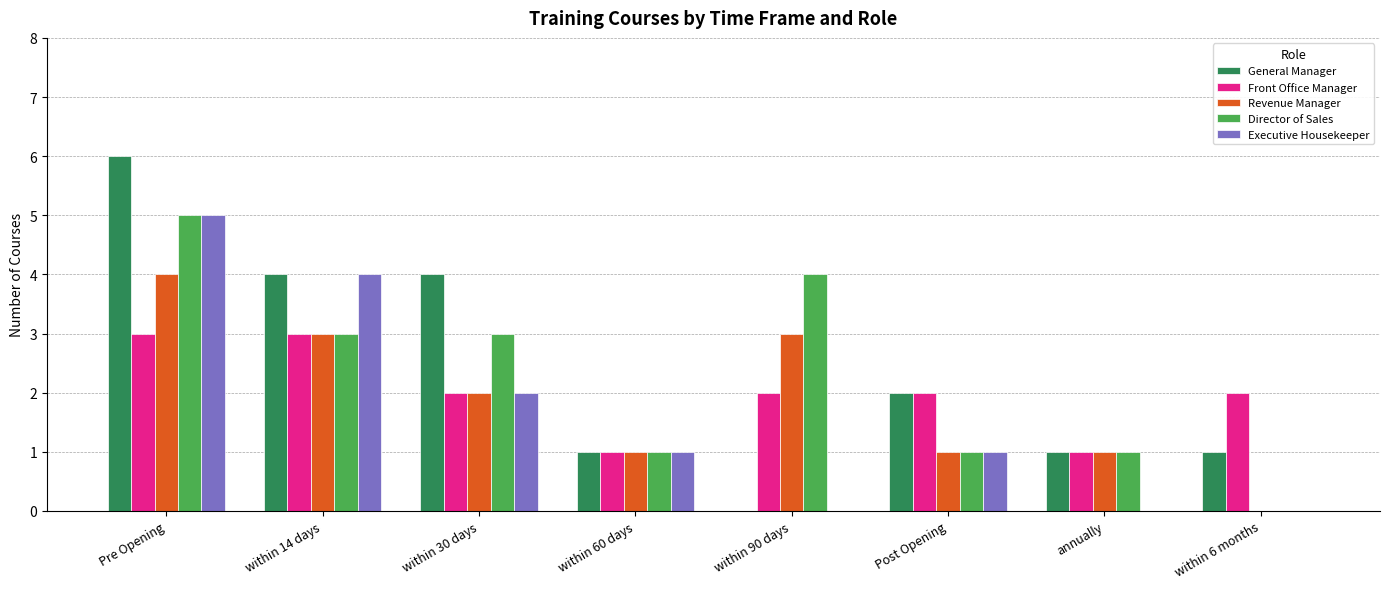

True or false: Executive Housekeeper has a value of 1 at within 30 days.

False